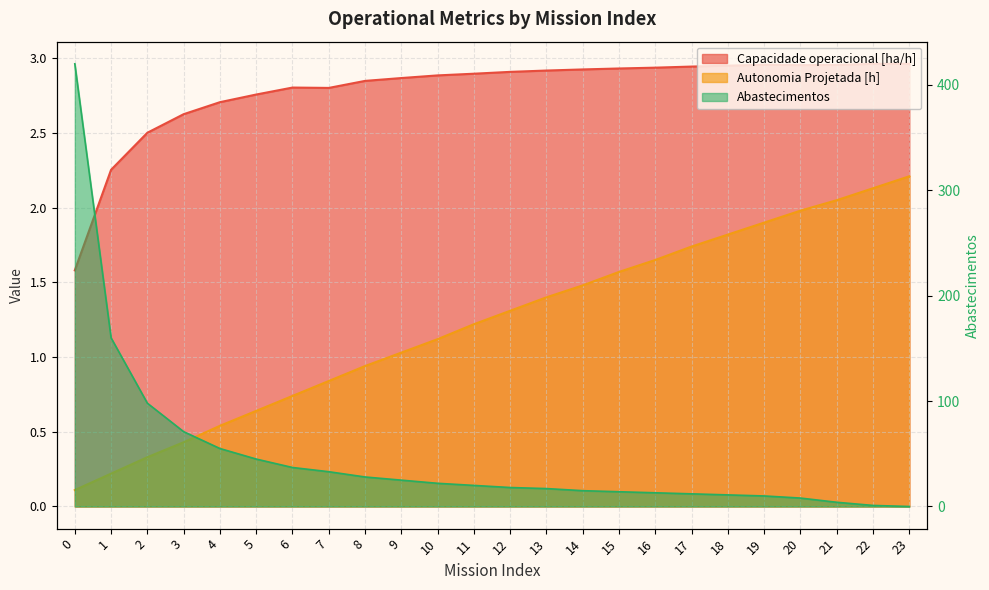

What is the average value of the Capacidade operacional [ha/h] series?

2.8